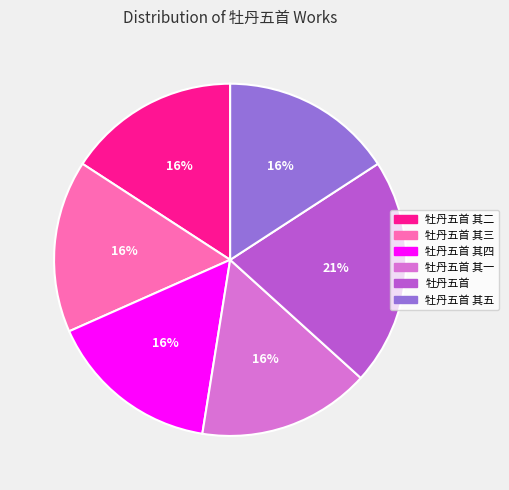

How many segments does this pie chart have?

6